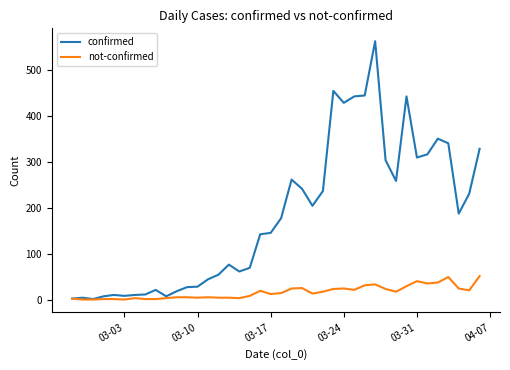

Which series has the largest range (max minus min)?

confirmed